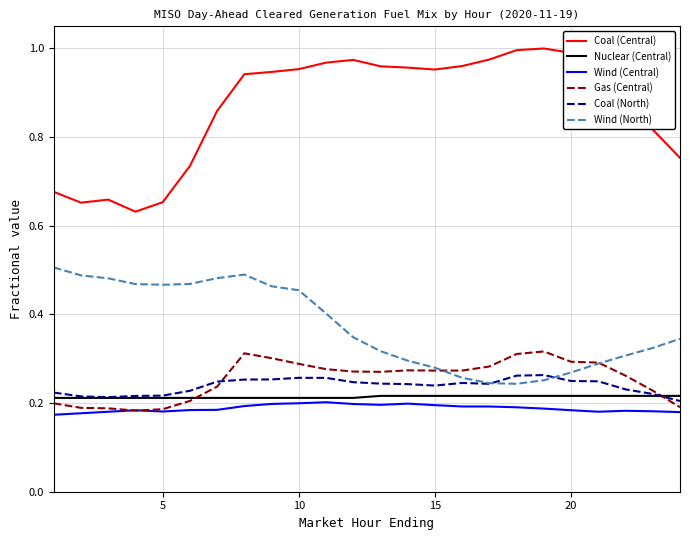

Which series has the largest range (max minus min)?

Coal (Central)